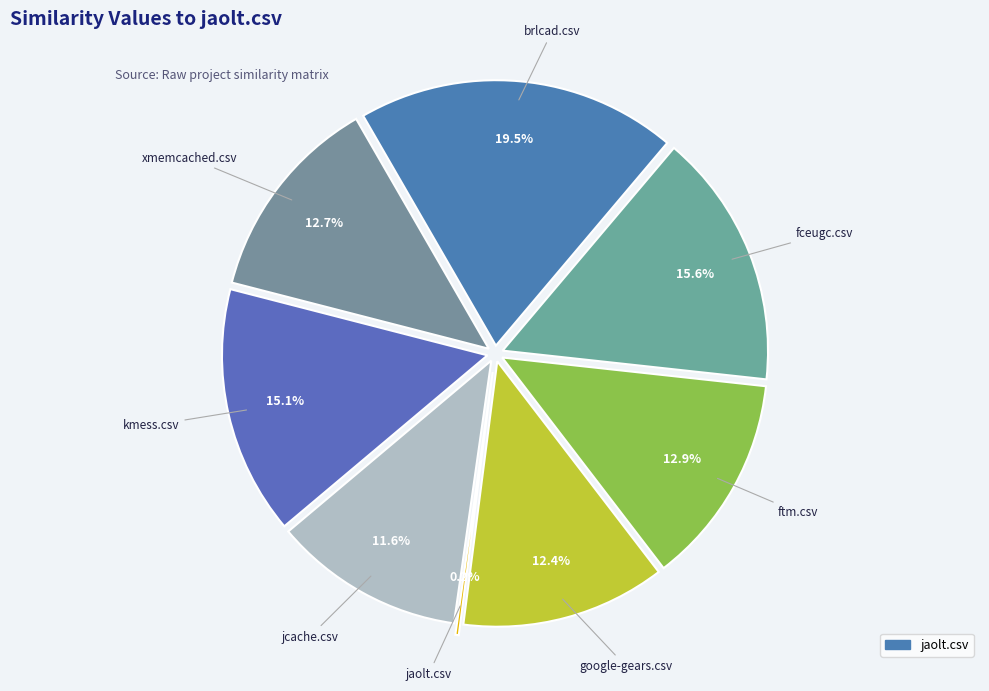

Does any single category account for the majority?

No